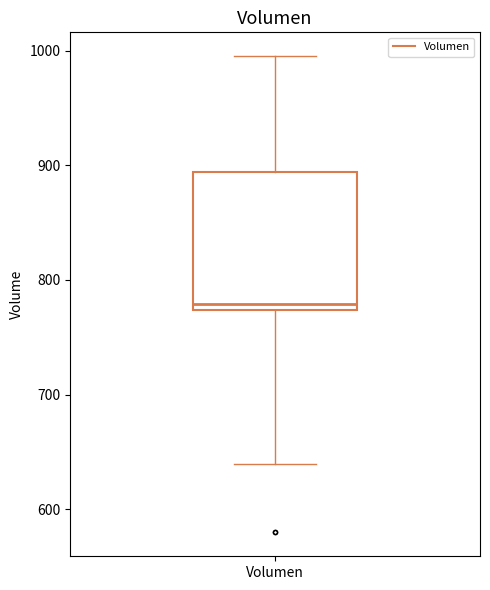

Read this box plot against the y-axis: the position of the median line, the range covered by the box, and the ends of both whiskers. The values are not printed on the chart, so give them approximately, as read against the axis.

median 780, box 770 to 890, whiskers 640 to 1000